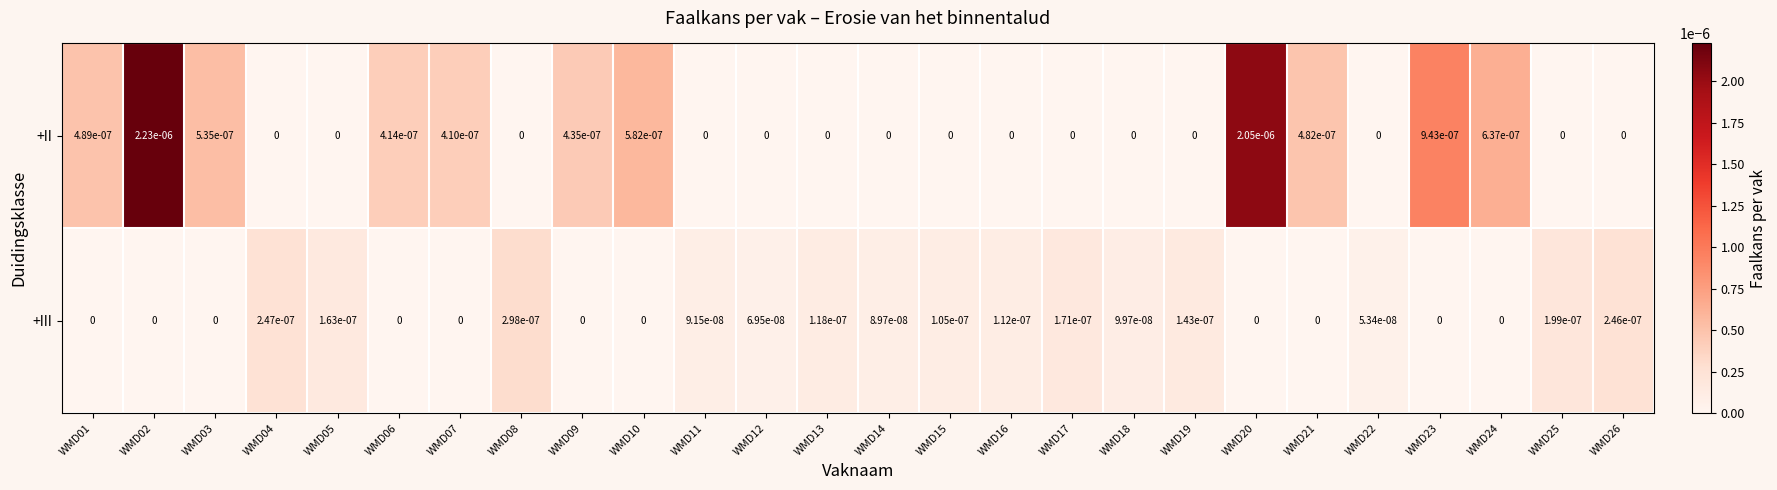

Is the value of +II at WMD09 greater than the value of +III at WMD03?

Yes